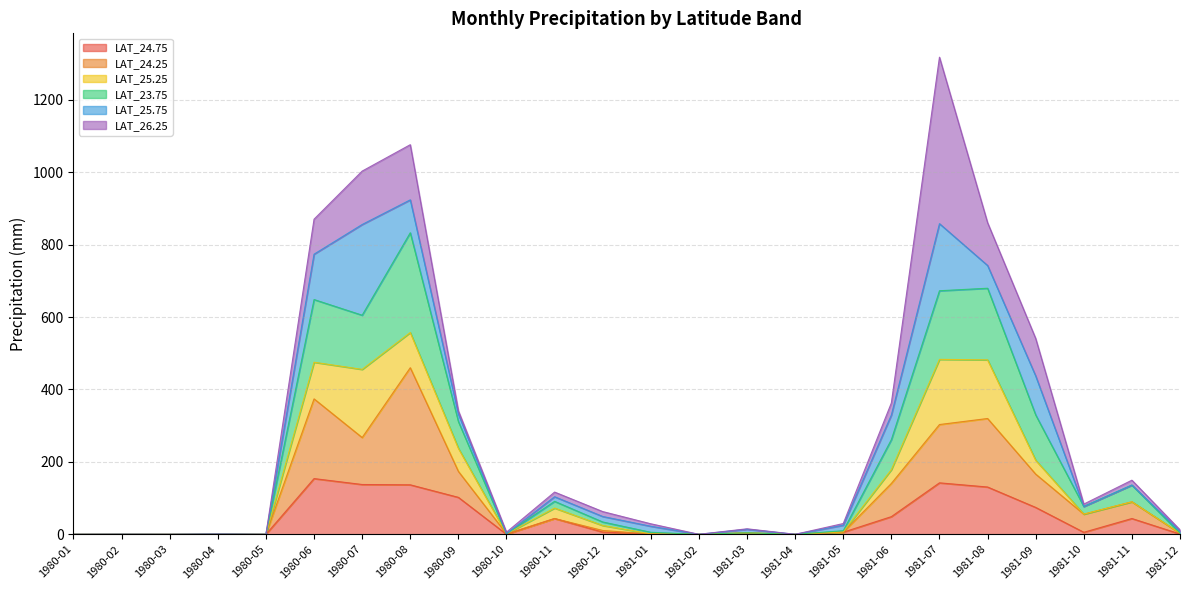

What is the label of the 18th point from the right?

1980-07